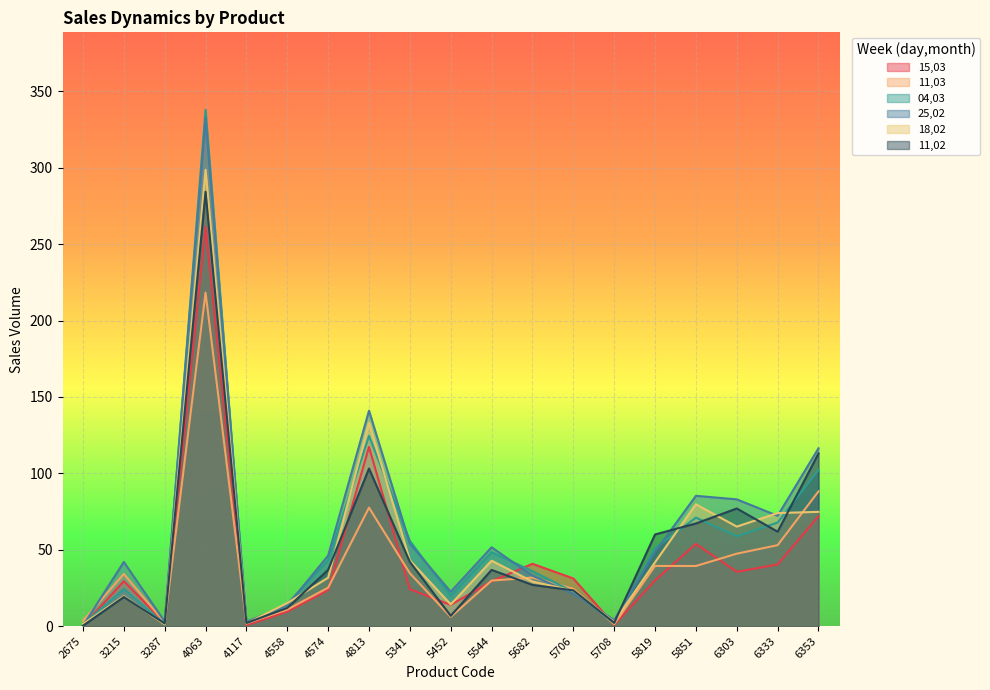

List the series in order of their peak value, highest first.

04,03, 25,02, 18,02, 11,02, 15,03, 11,03